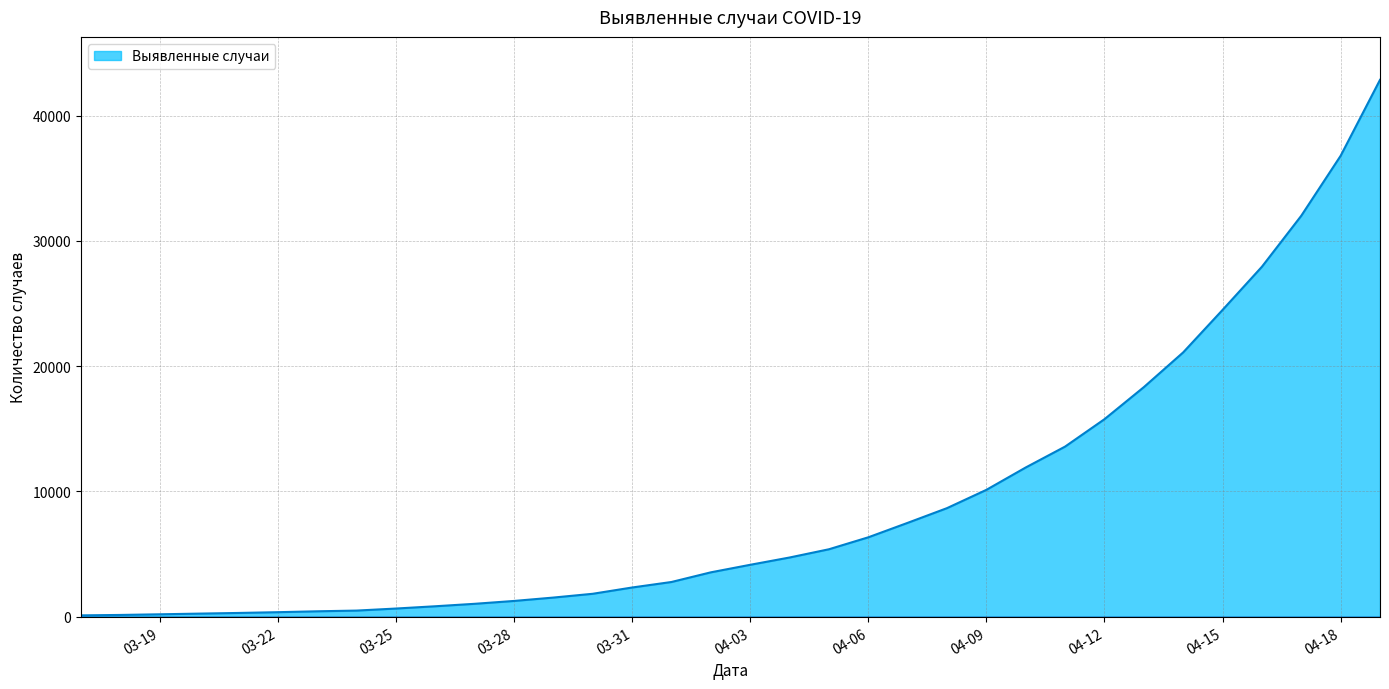

What is the difference between the maximum and minimum values?

42739